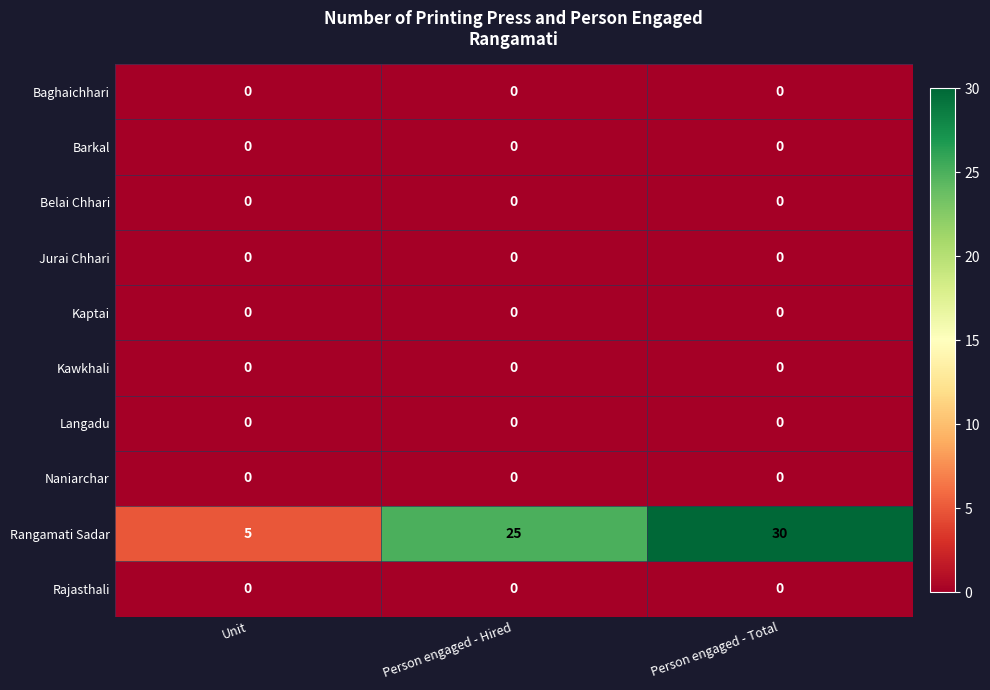

How many categories are shown in the chart?

3